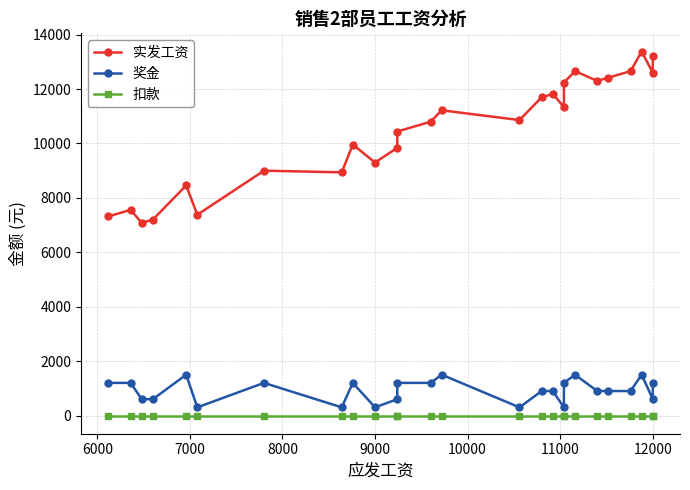

At 11000, list the series in order from smallest to largest.

扣款, 奖金, 实发工资